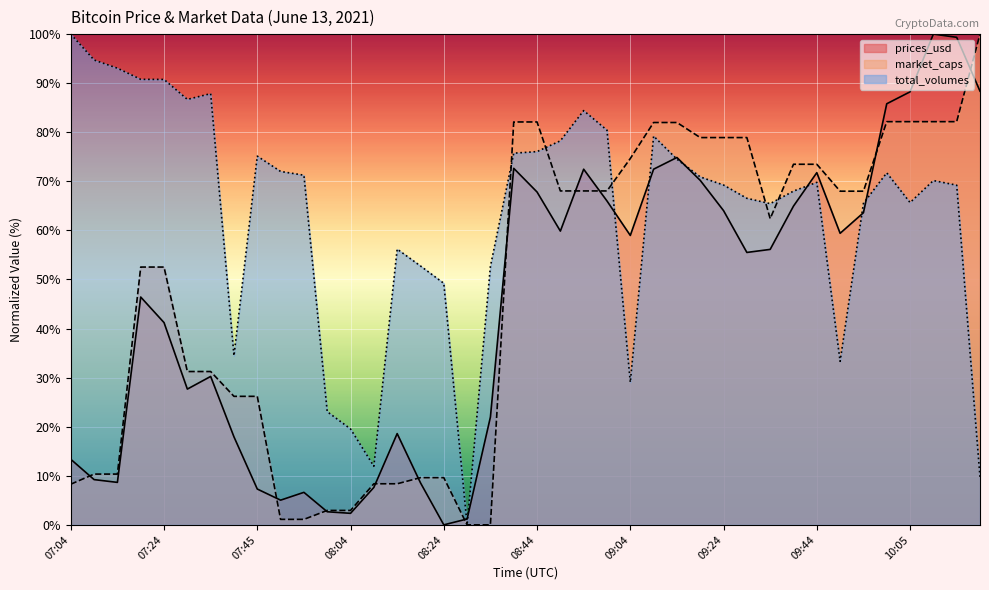

True or false: total_volumes and prices_usd intersect in this chart.

True